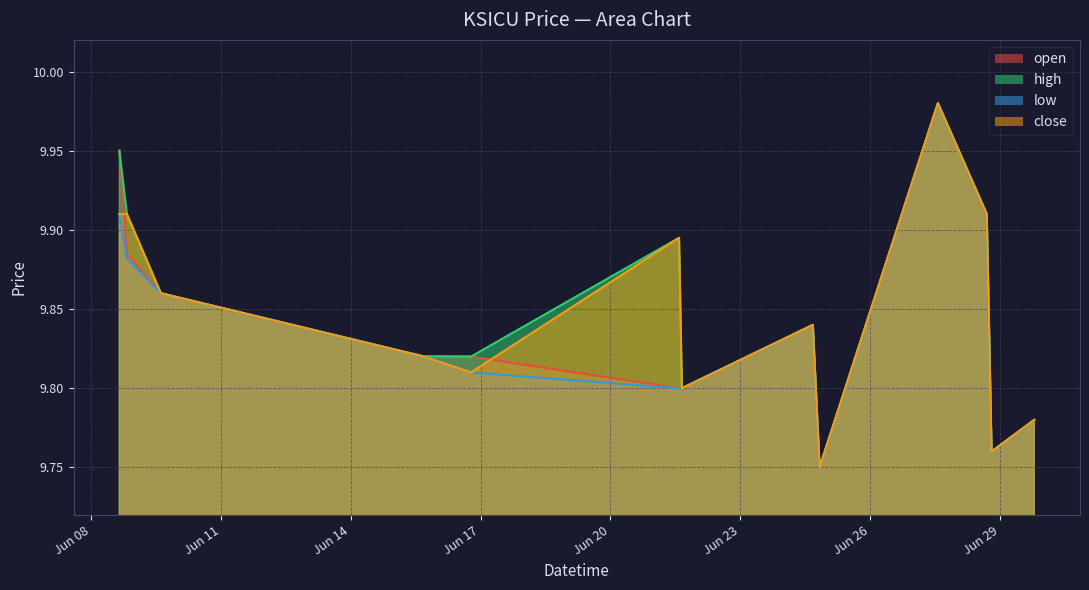

Where is the first local maximum for high?

2022-06-21 14:00:00